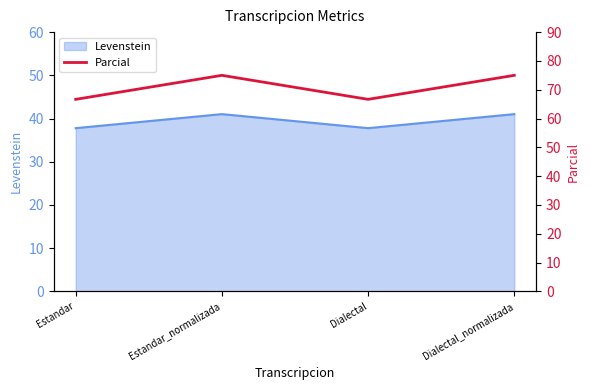

Is it true that Levenstein equals 59.3 at Dialectal_normalizada?

False